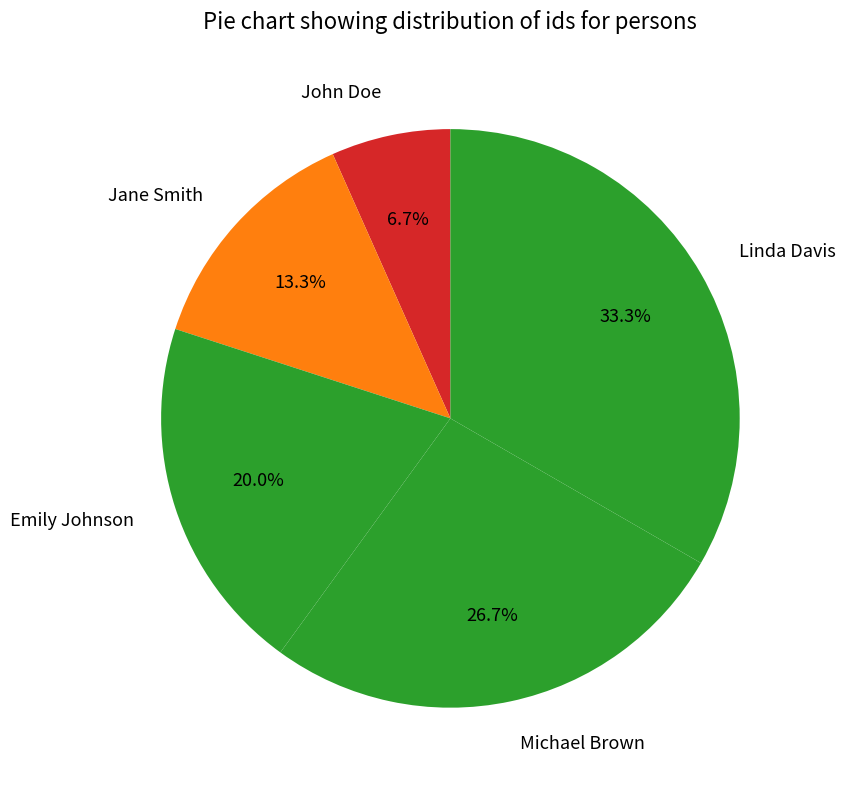

Which has a higher value, Jane Smith or Michael Brown?

Michael Brown